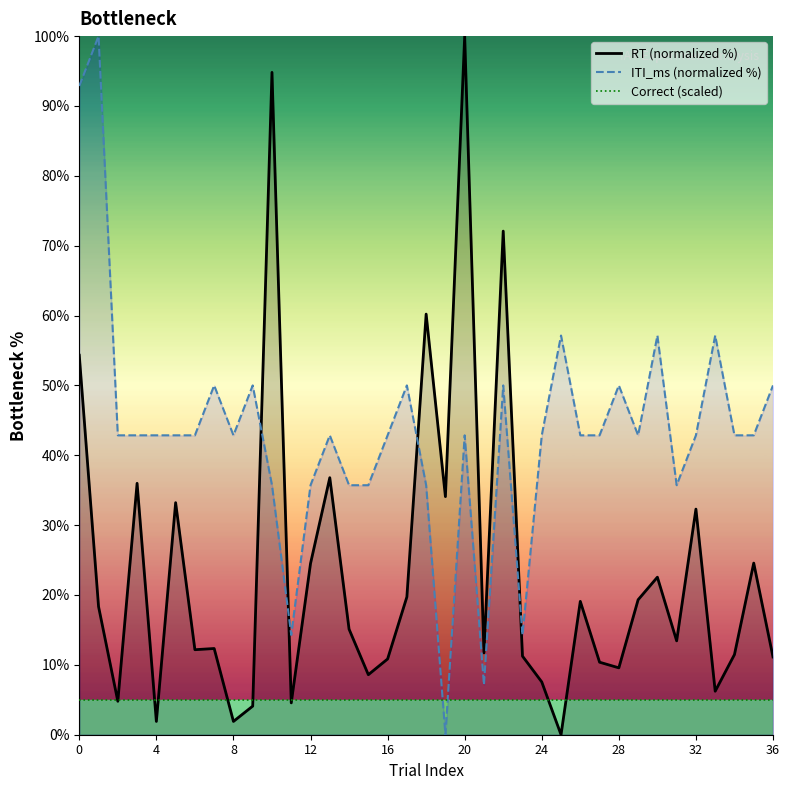

What are all the series names shown in the legend?

RT (normalized %), ITI_ms (normalized %), Correct (scaled)